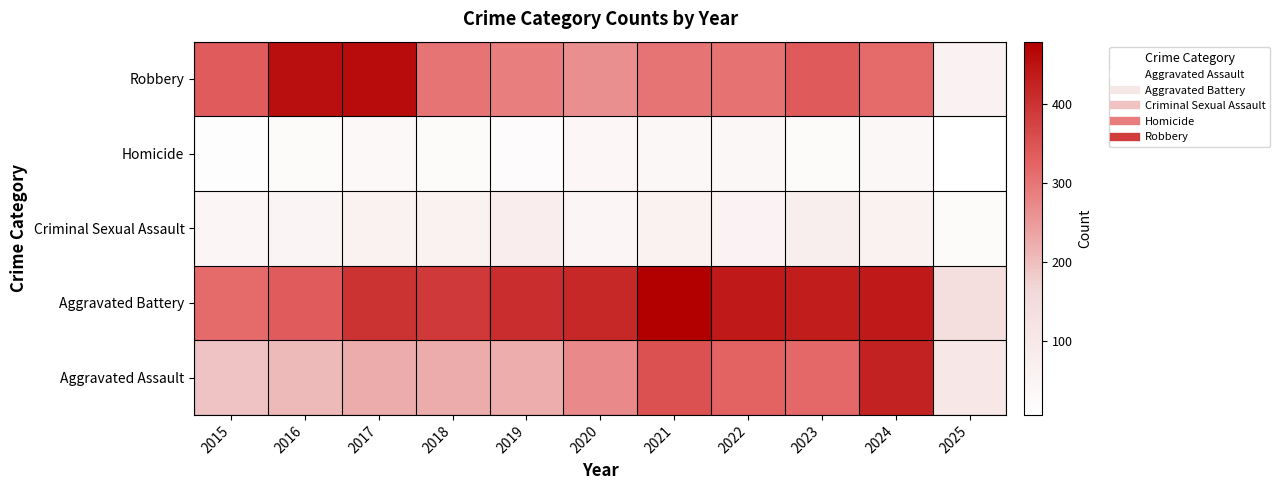

List the series in order of their peak value, lowest first.

Homicide, Criminal Sexual Assault, Aggravated Assault, Robbery, Aggravated Battery